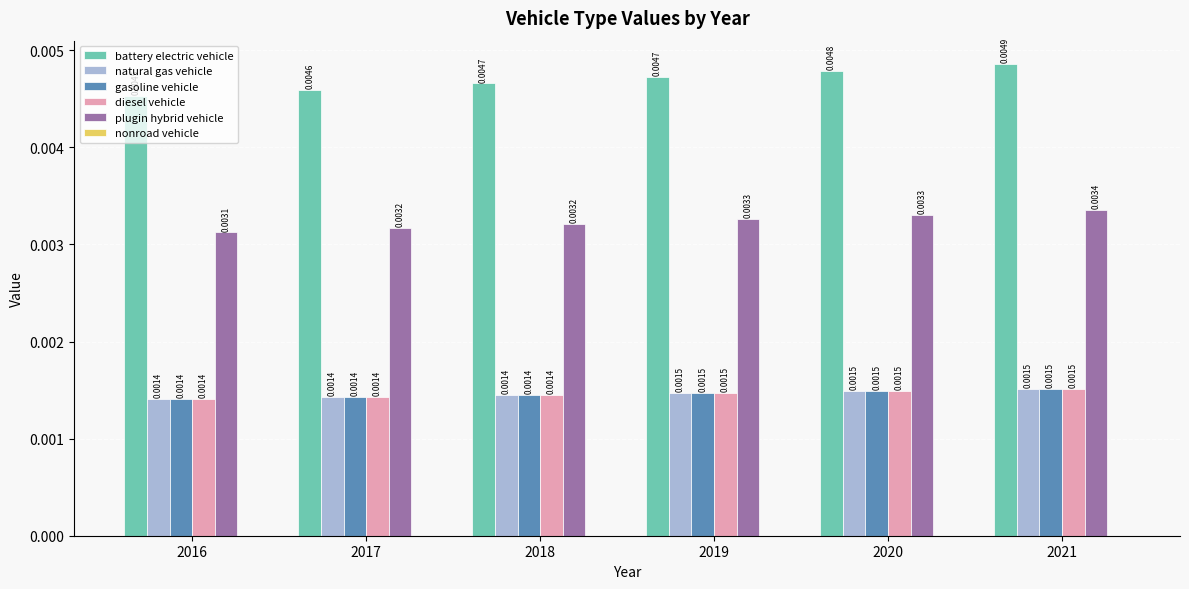

Is the value of natural gas vehicle at 2016 greater than the value of gasoline vehicle at 2021?

No